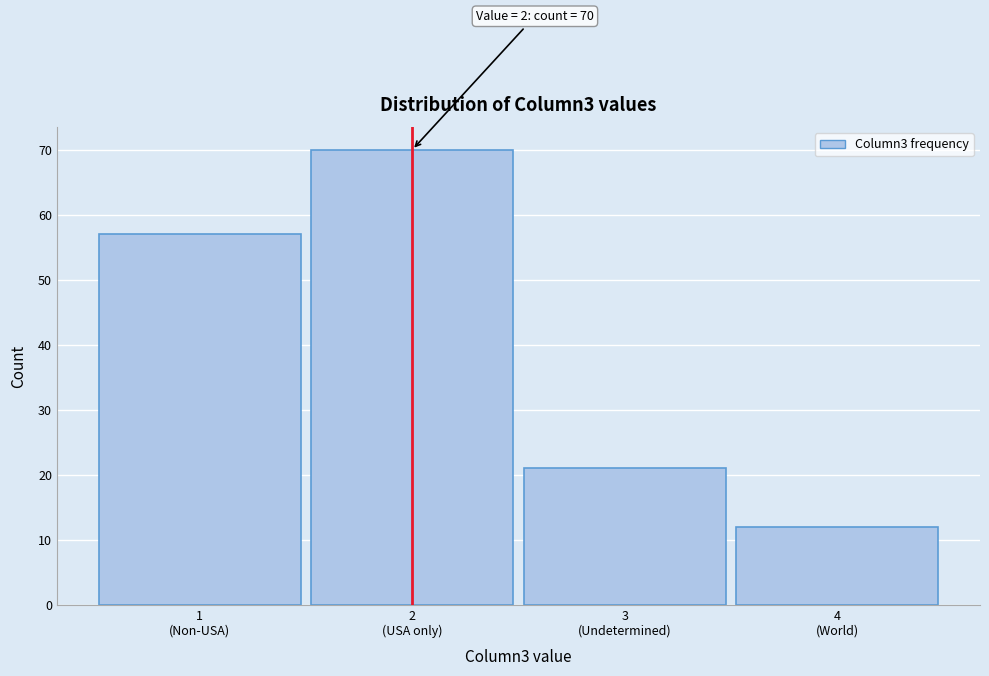

Reading right to left, what are all the values shown in this chart?

12	21	70	57